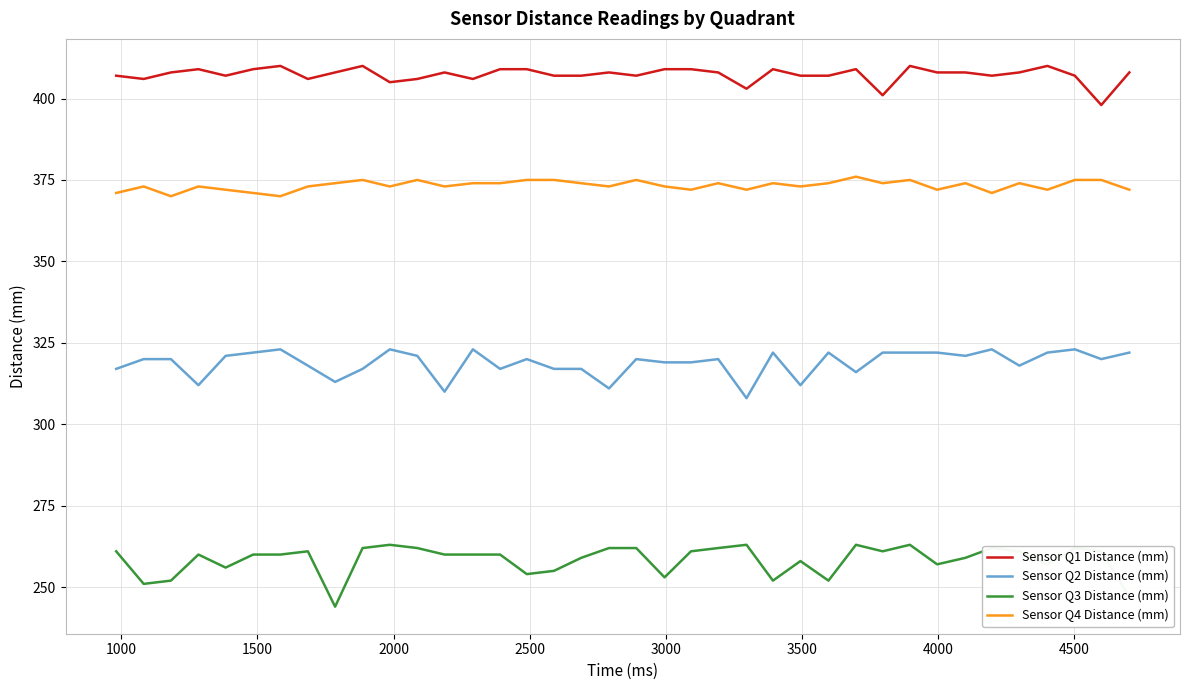

How many distinct data groups are displayed?

4